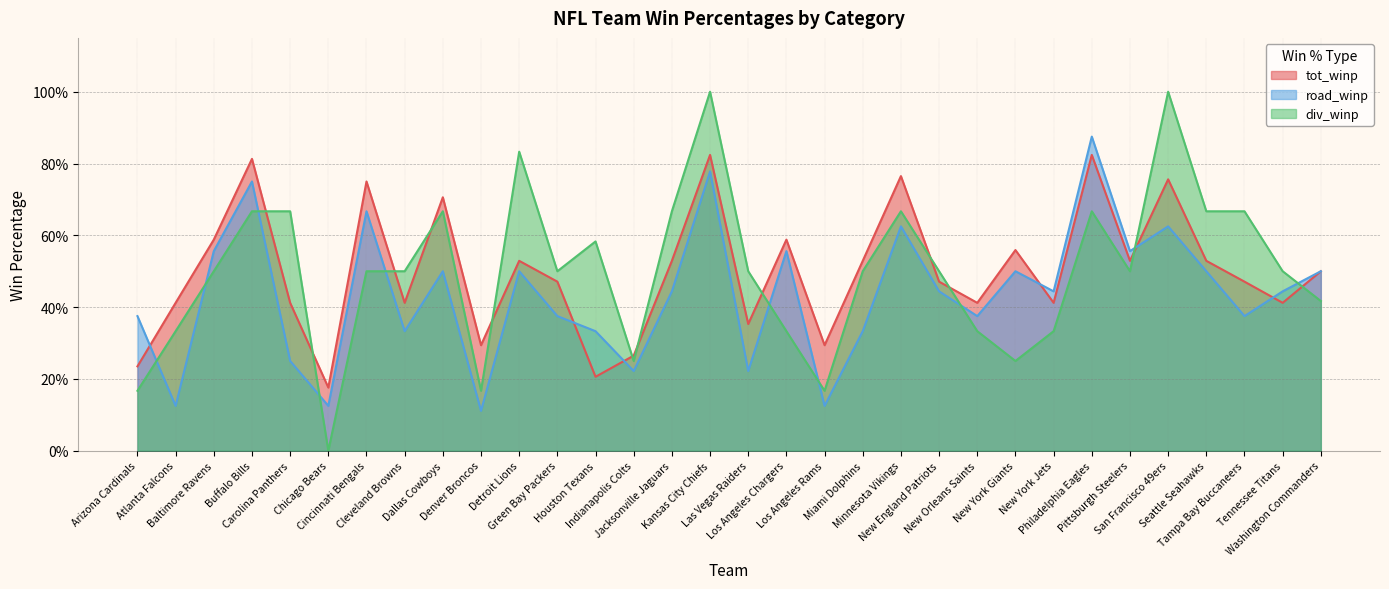

How many interior local valleys does the road_winp series have?

11